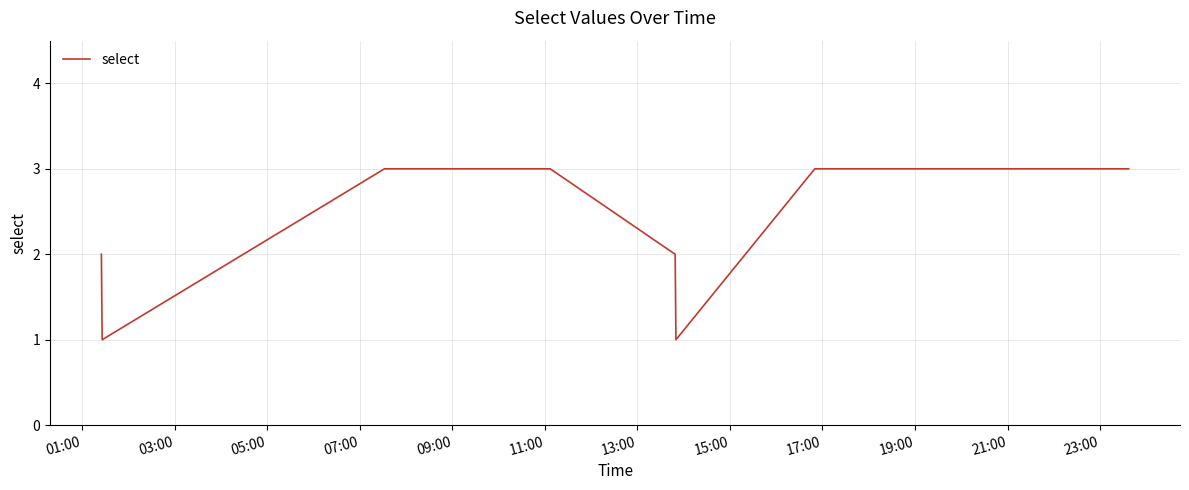

Does the chart have visible grid lines?

Yes